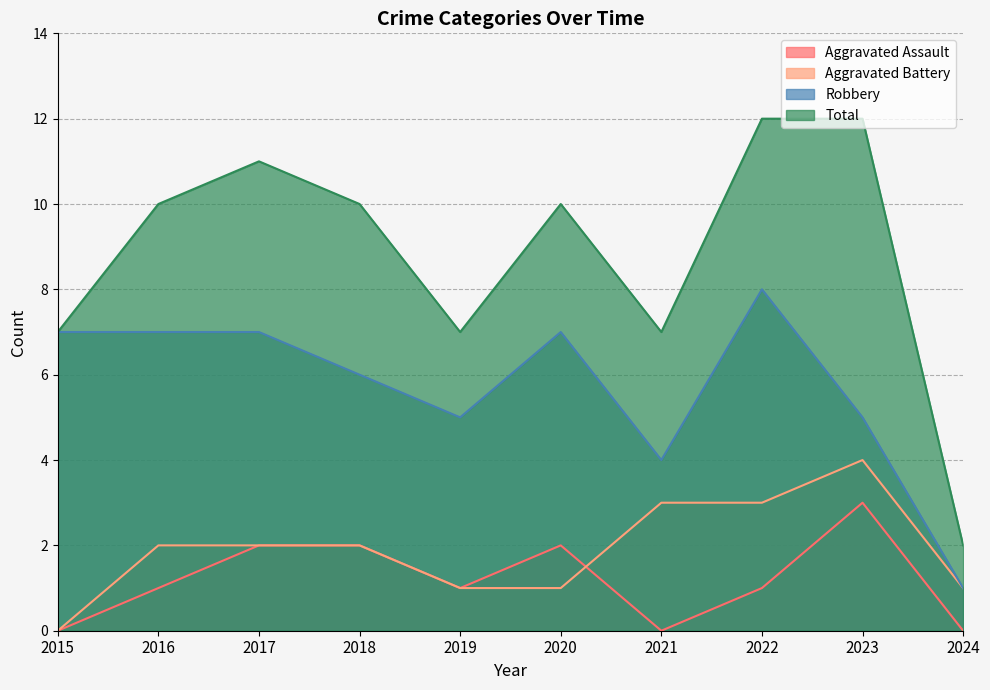

Between 2021 and 2022, which is larger?

2022